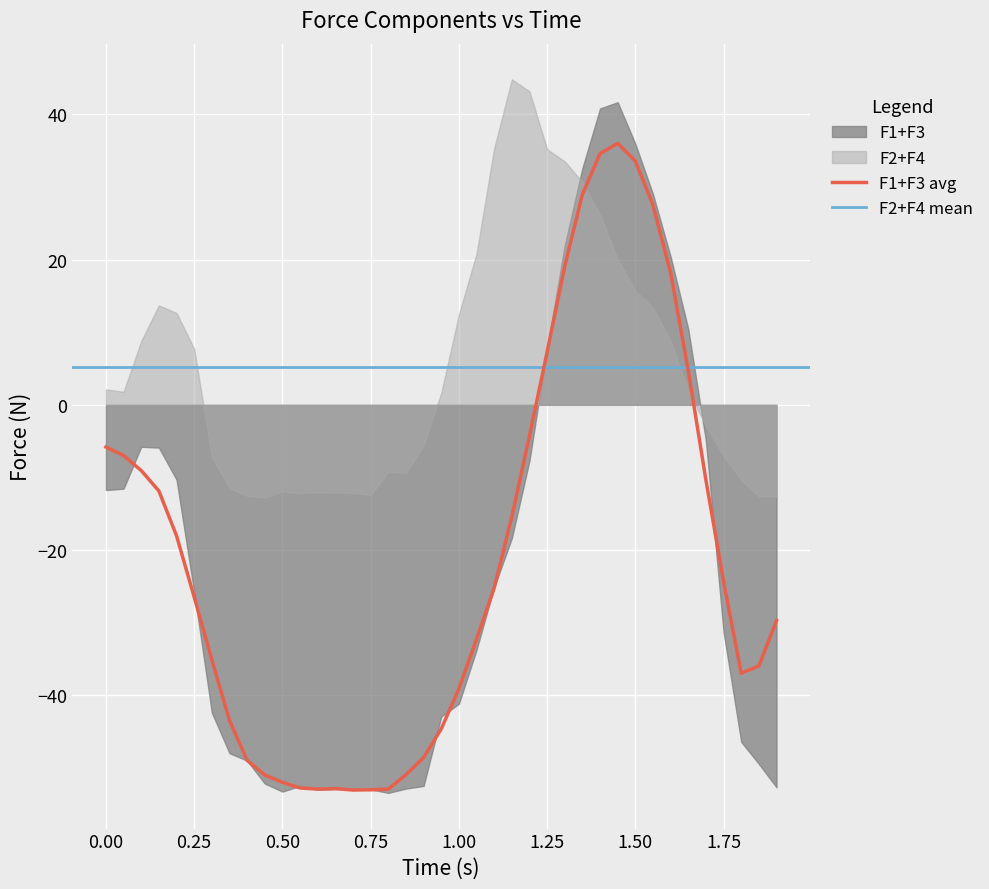

What is the highest value of the F1+F3 avg series?

36.0